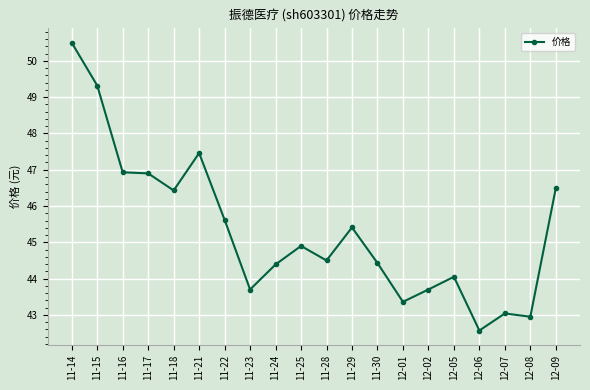

What is the difference between the values at 11-30 and 11-17?

2.5